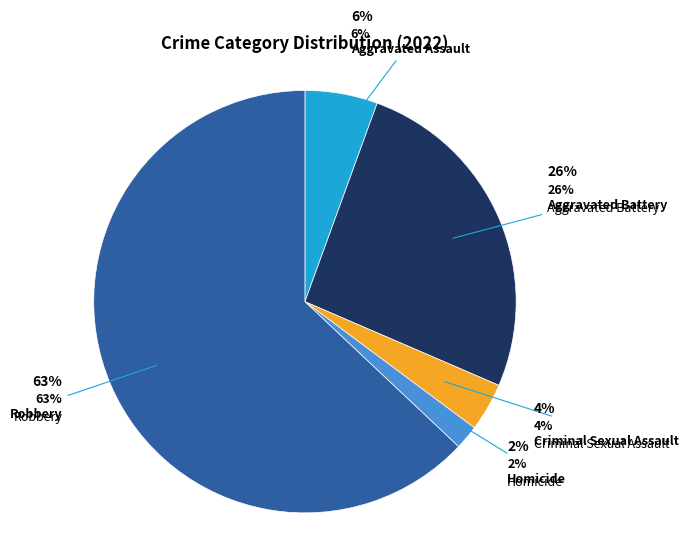

How much of the chart is everything except Aggravated Assault?

94.4%